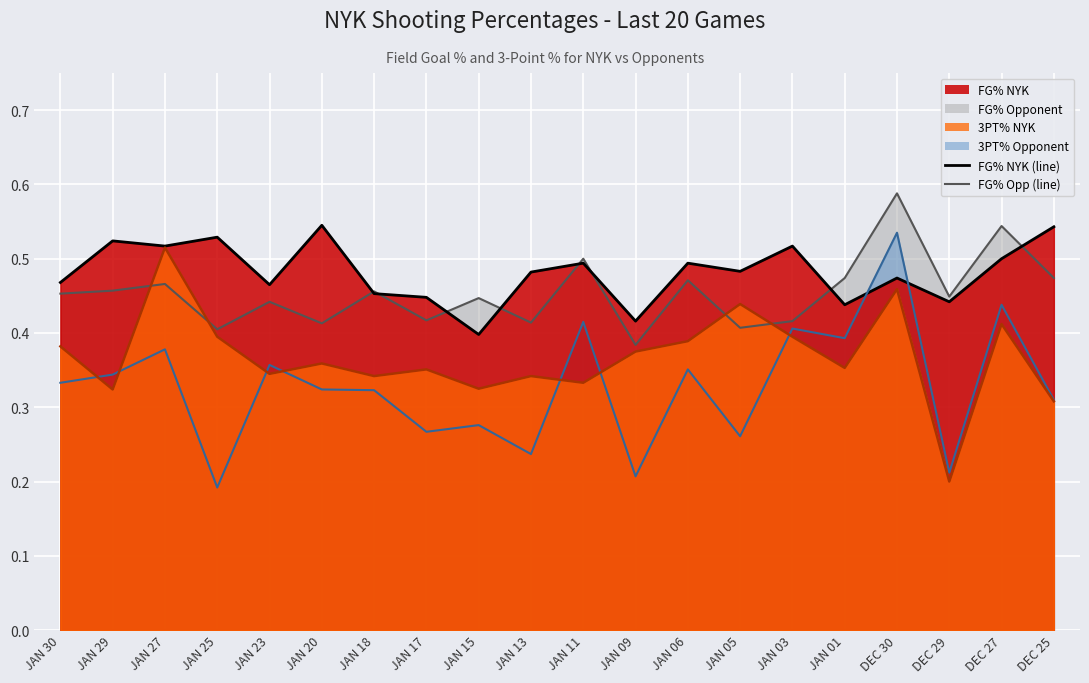

What is the sum of all FG_PCT_opponent values?

9.1